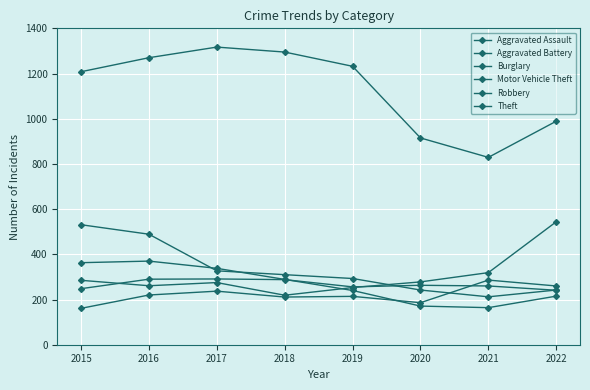

At which category is the sum across all series the highest?

2016